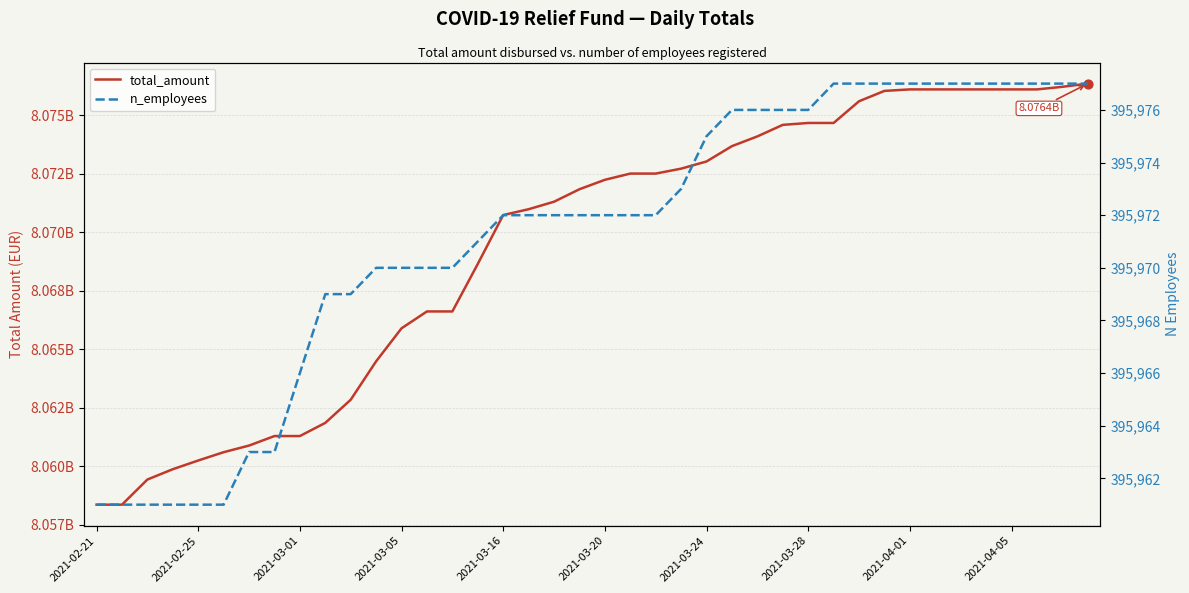

What are all the series names shown in the legend?

total_amount, n_employees